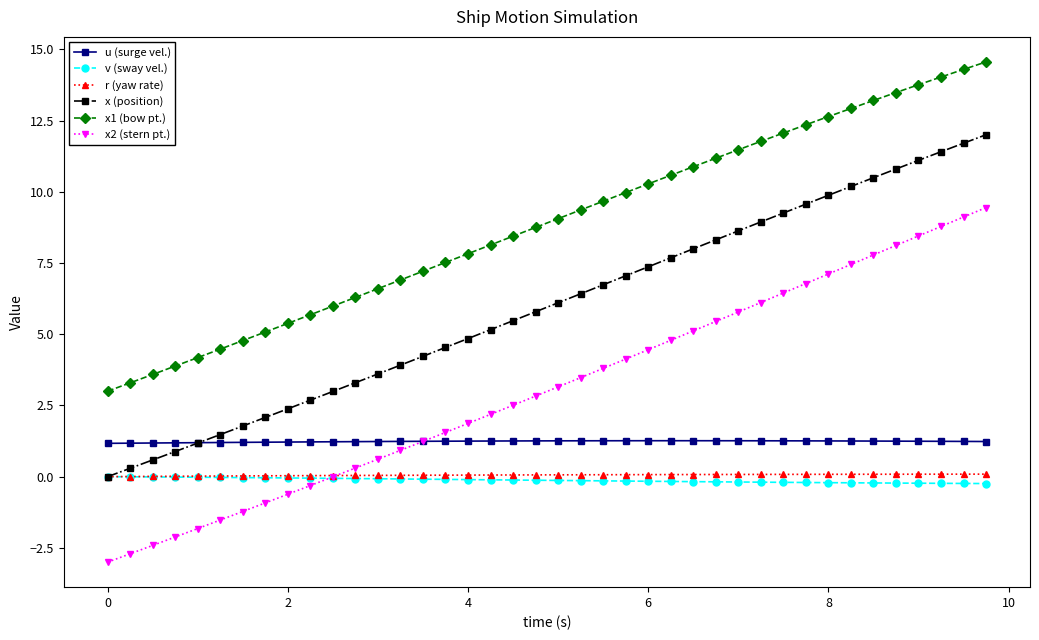

True or false: x1 (bow pt.) has more than 2 interior local peaks.

False